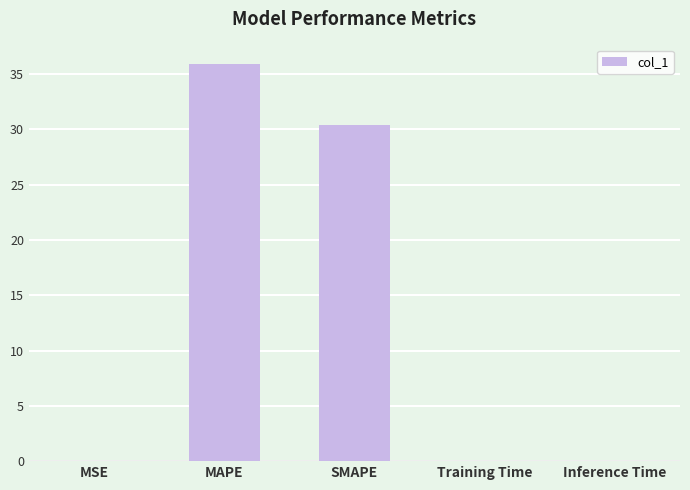

What is the sum of all values?

66.3